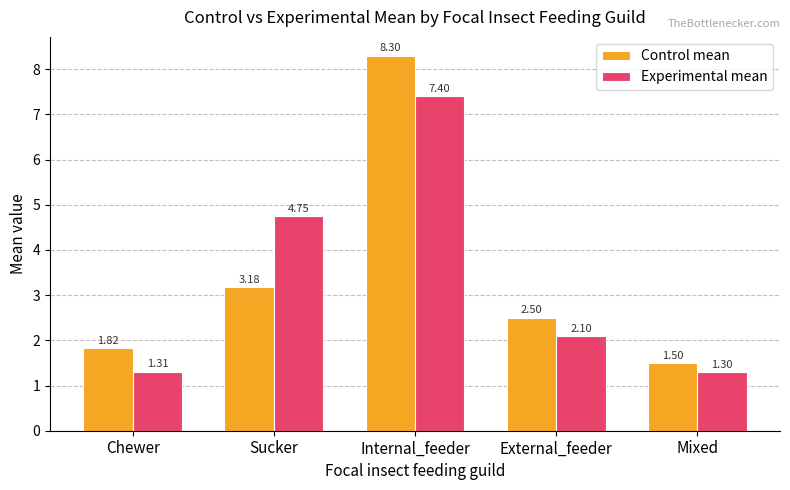

How many groups of bars are there?

5